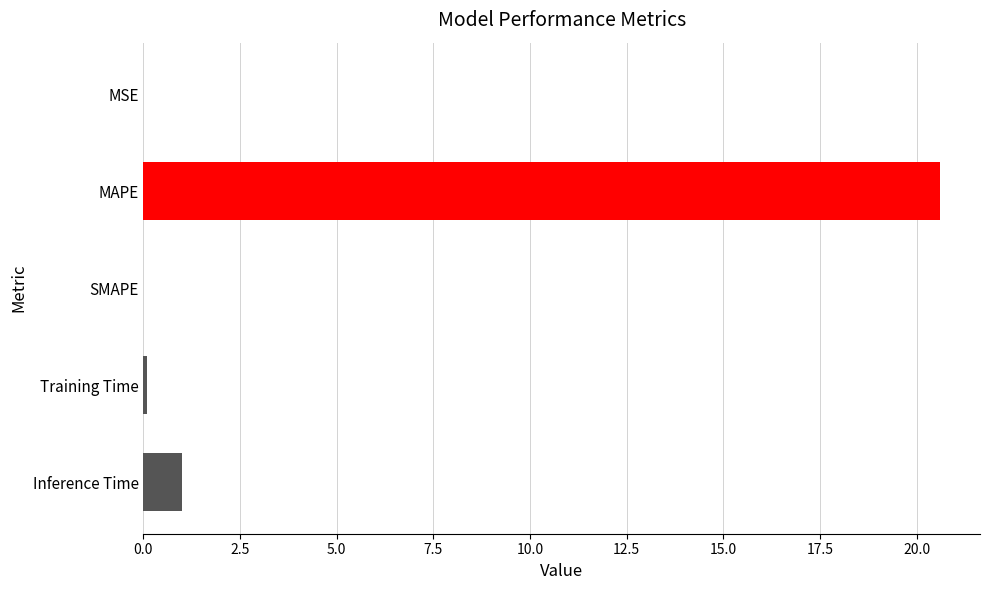

Read the value at Inference Time.

1.0